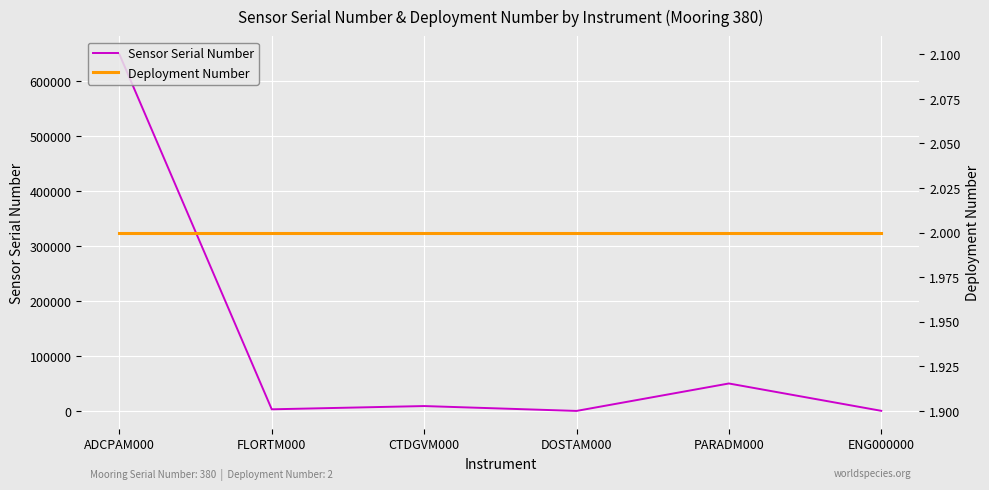

Reading left to right, what are all the values shown in this chart?

Sensor Serial Number: ADCPAM000=649696	FLORTM000=3130	CTDGVM000=9055	DOSTAM000=189	PARADM000=50159	ENG000000=380
Deployment Number: ADCPAM000=2	FLORTM000=2	CTDGVM000=2	DOSTAM000=2	PARADM000=2	ENG000000=2